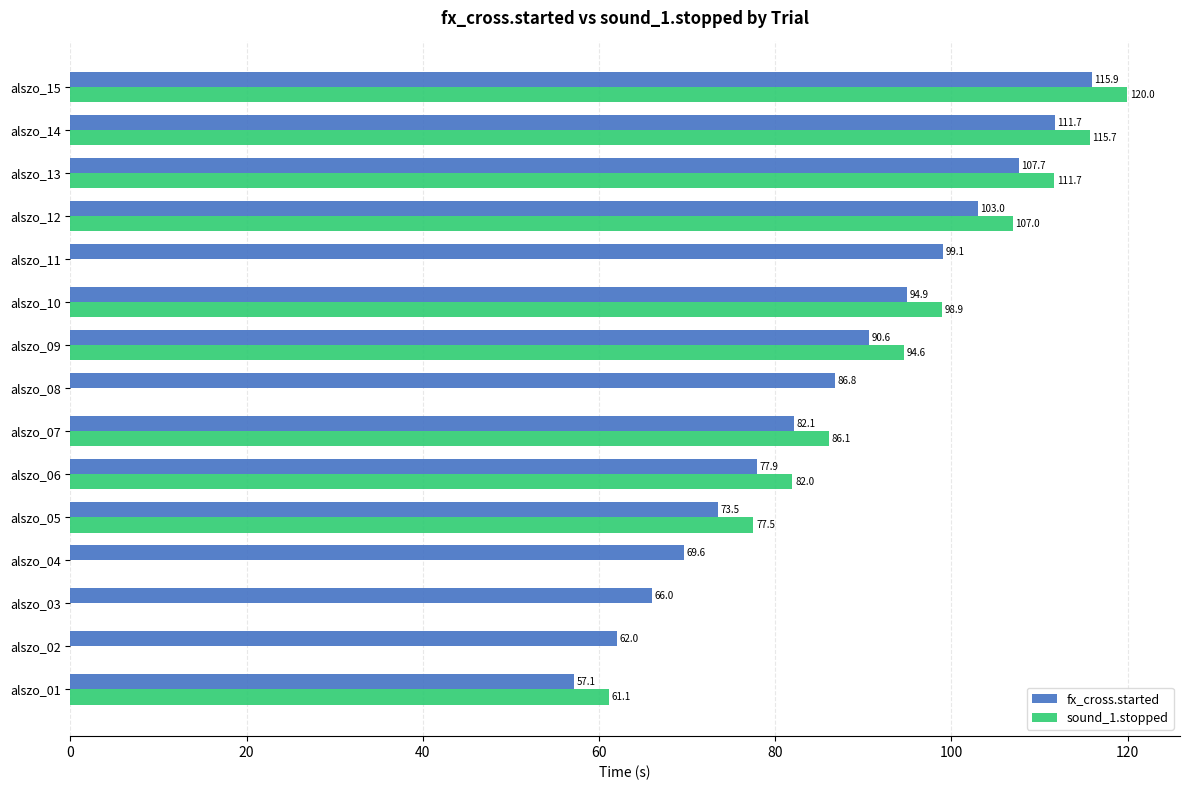

What value does the fx_cross.started series have at alszo_07?

82.1